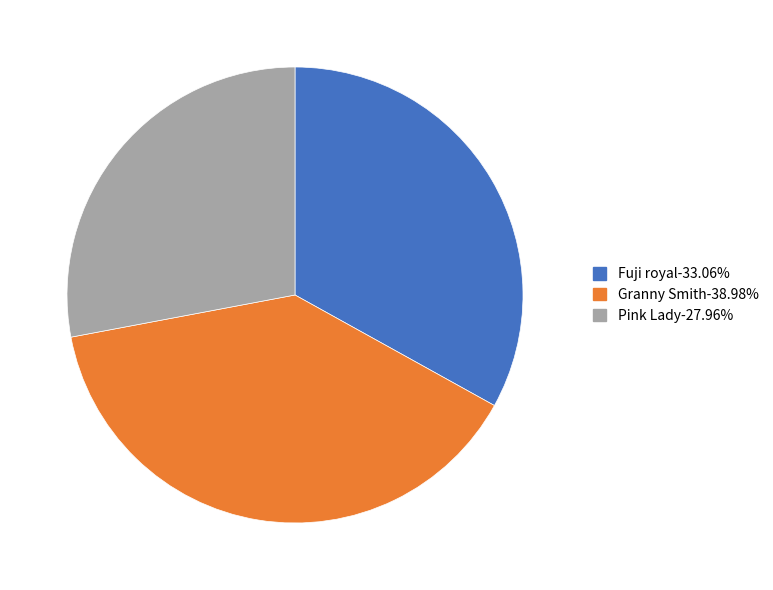

Is there a majority slice in this chart?

No